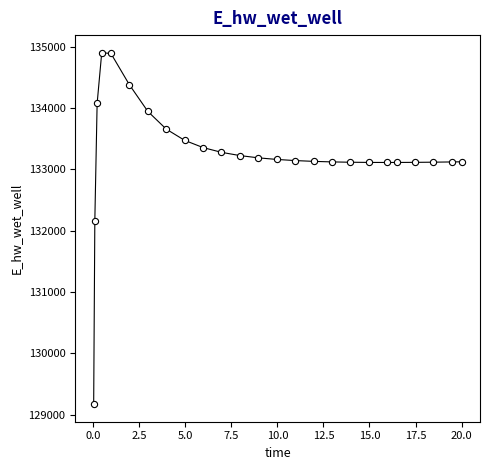

What Y value in the scatter plot is closest to 132037?

132162.5